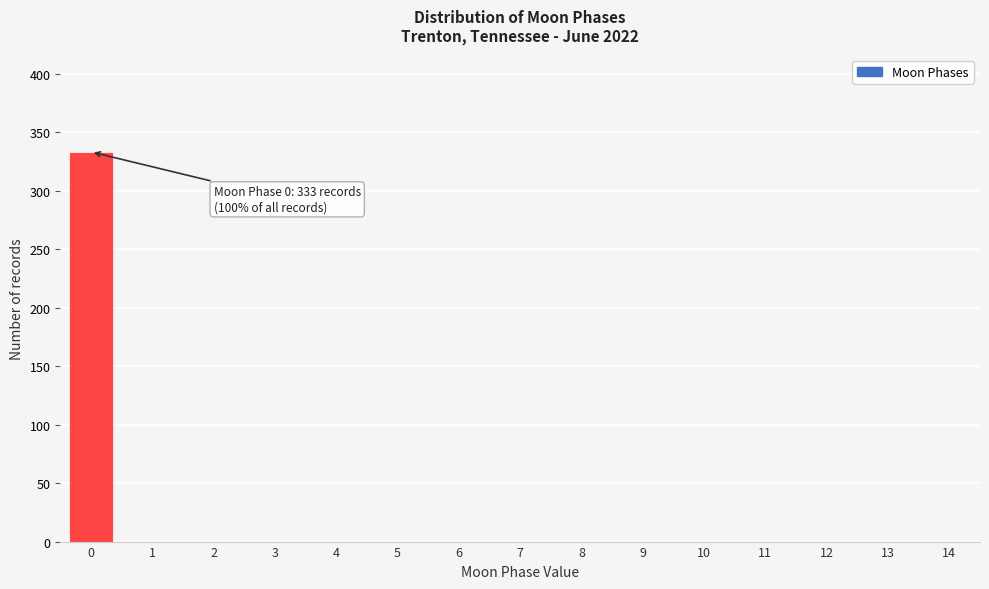

Which range on the x-axis has the tallest bar?

-0.5 to 0.5